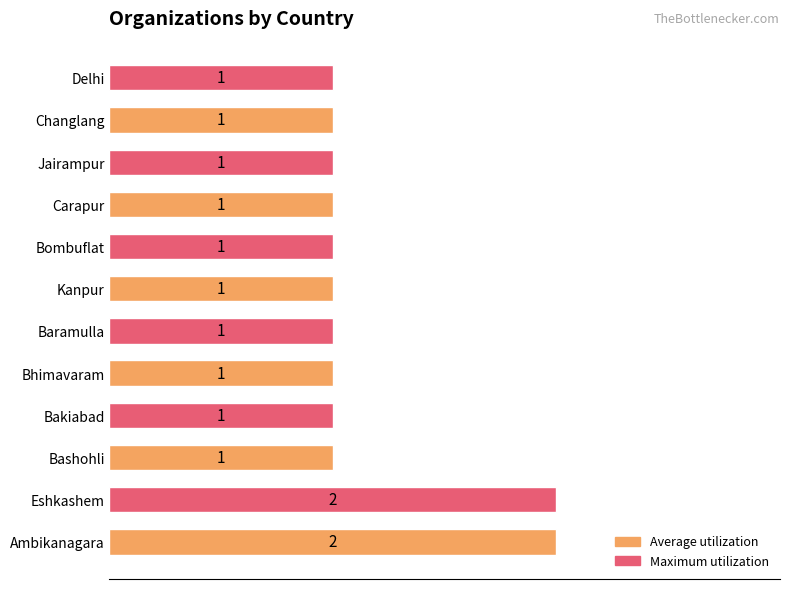

What is the smallest value displayed?

1